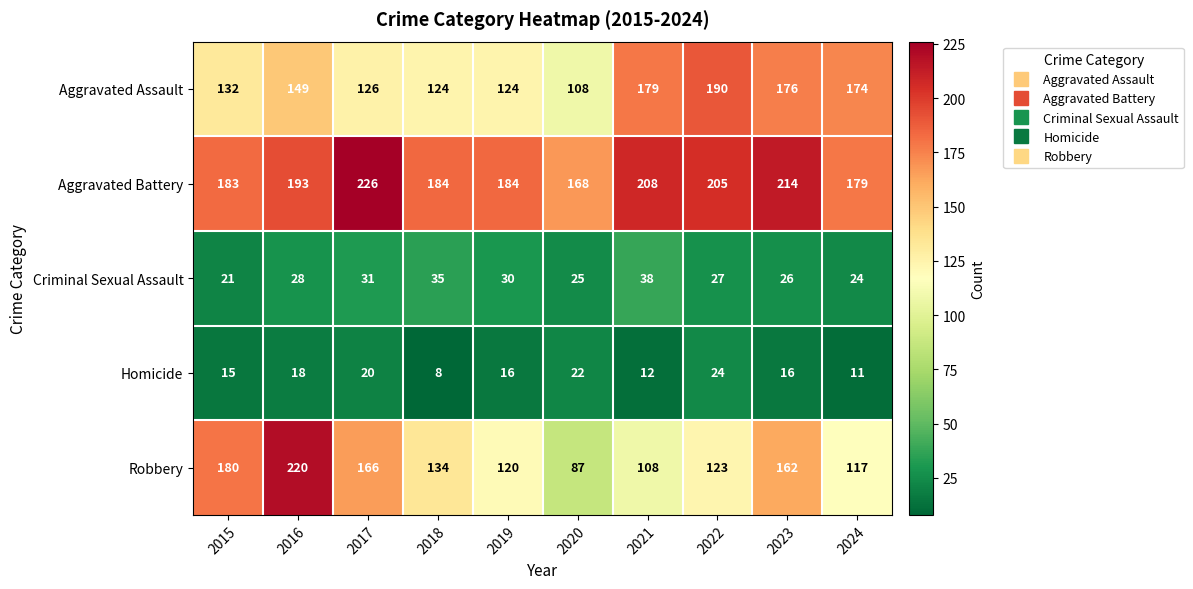

Which series changed the most between 2015 and 2019?

Robbery